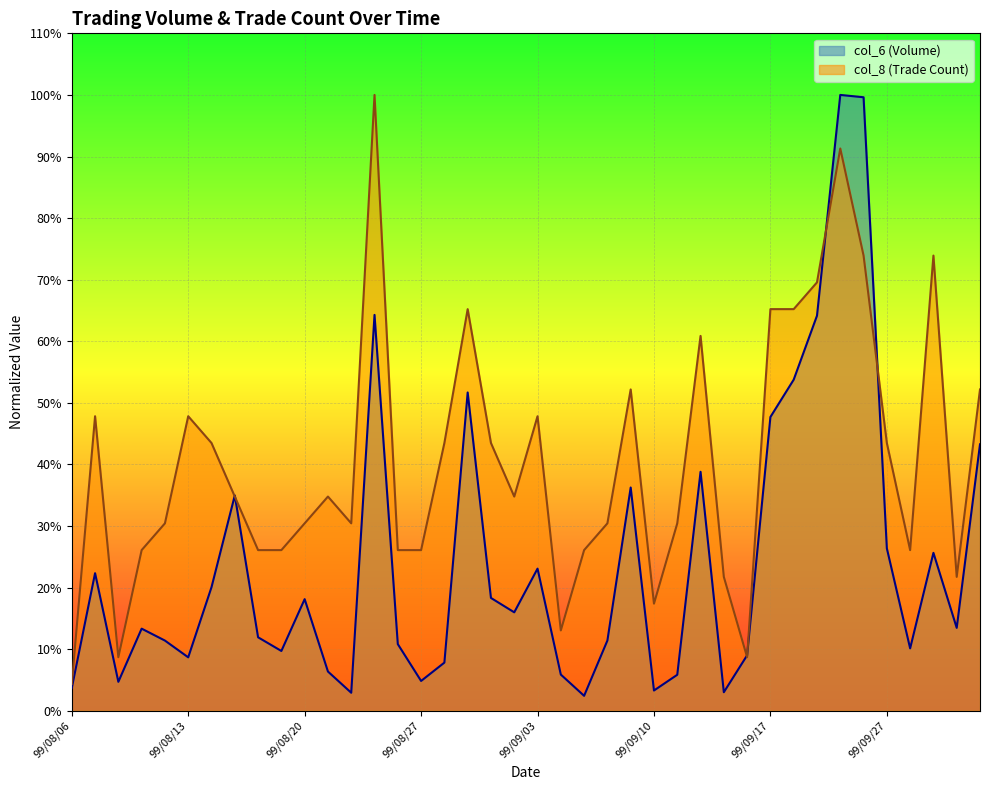

Which category has the highest value across all series?

99/09/23